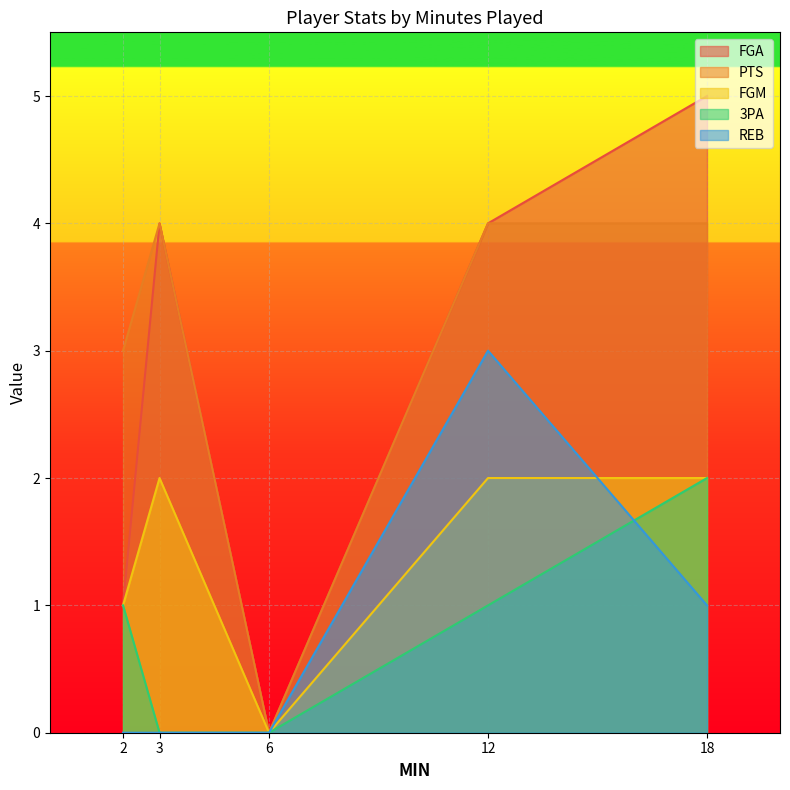

At which category is the sum across all series the highest?

12